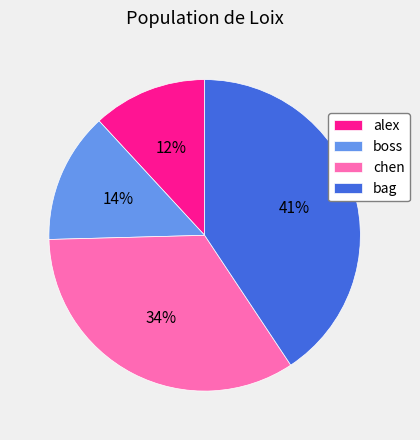

To the nearest percent, what portion does alex represent?

12%